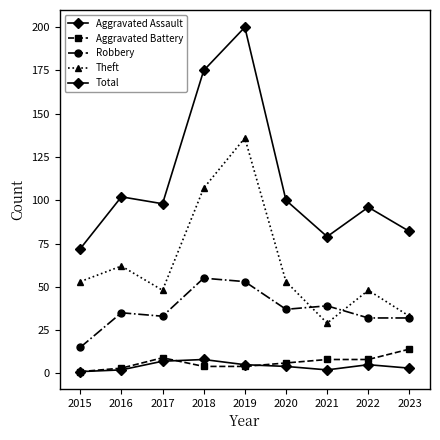

How many lines are shown in the chart?

5